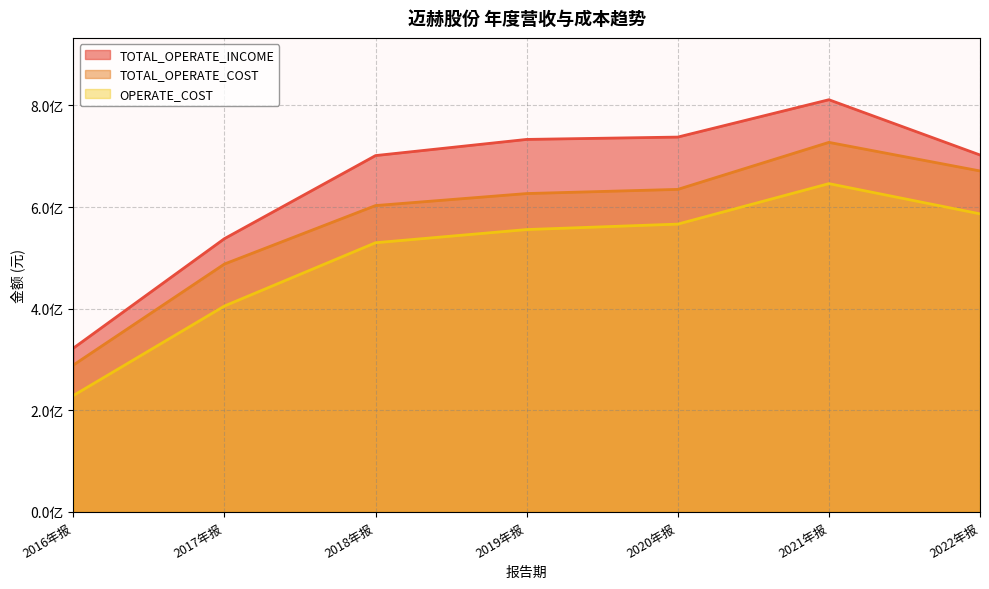

What is the difference between the maximum and minimum values in the TOTAL_OPERATE_COST series?

438144632.8